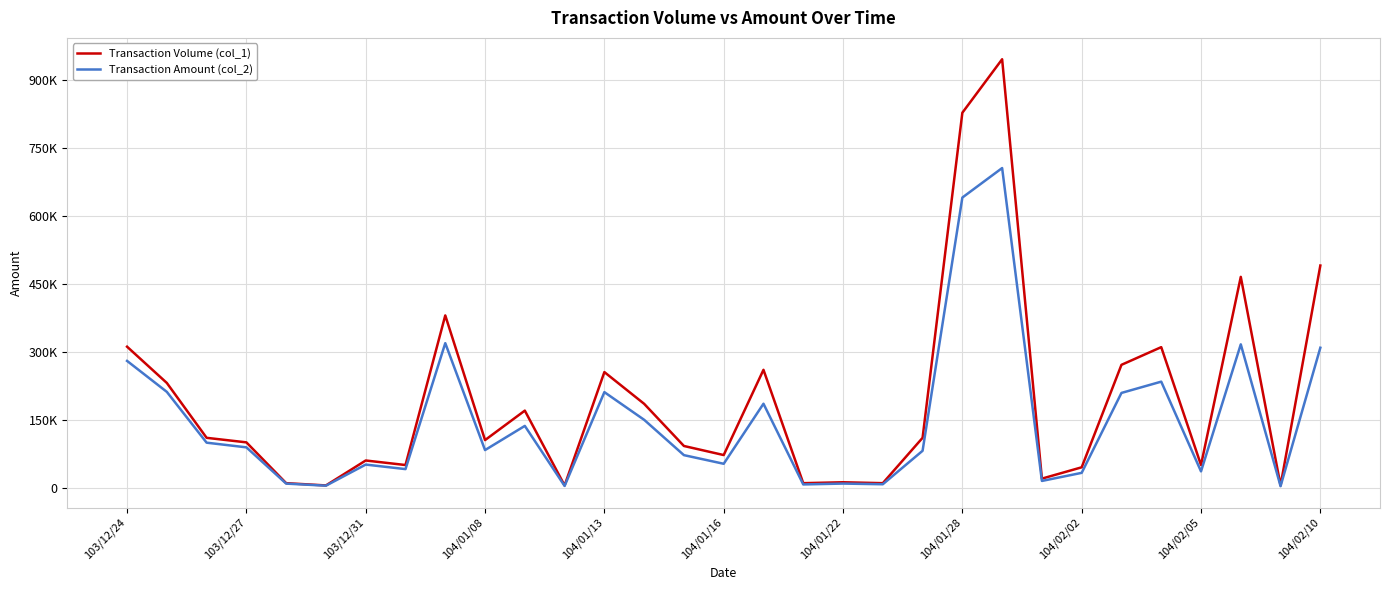

Which series has the largest total across all categories?

Transaction Volume (col_1)